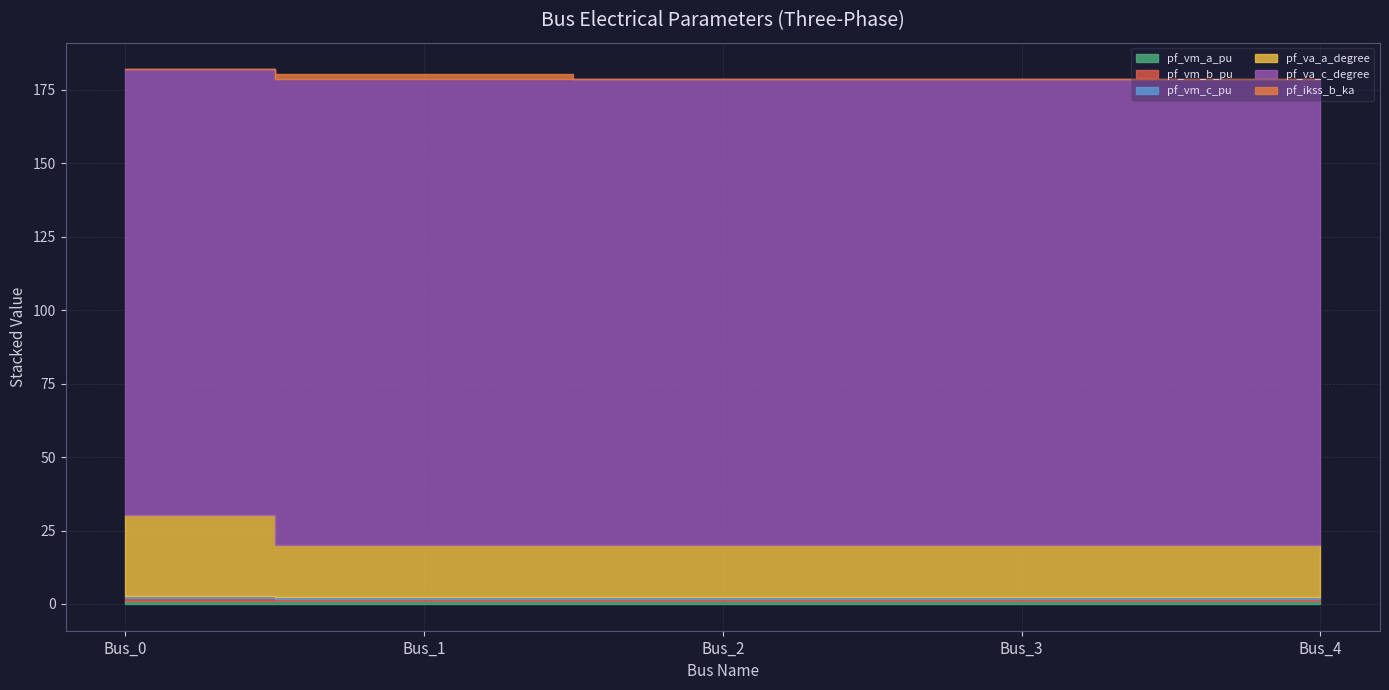

What is the value of the pf_vm_a_pu point at the 3rd from the left?

1.0